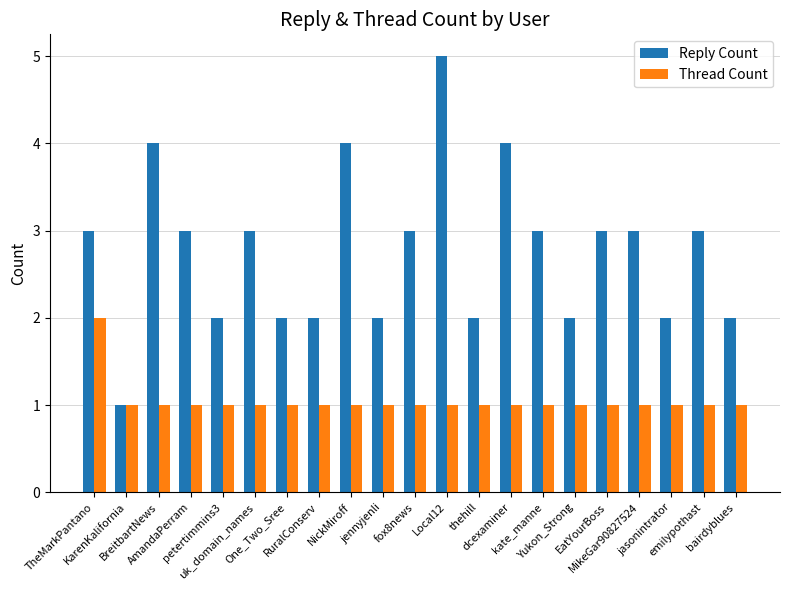

Which series has the widest spread of values?

Reply Count